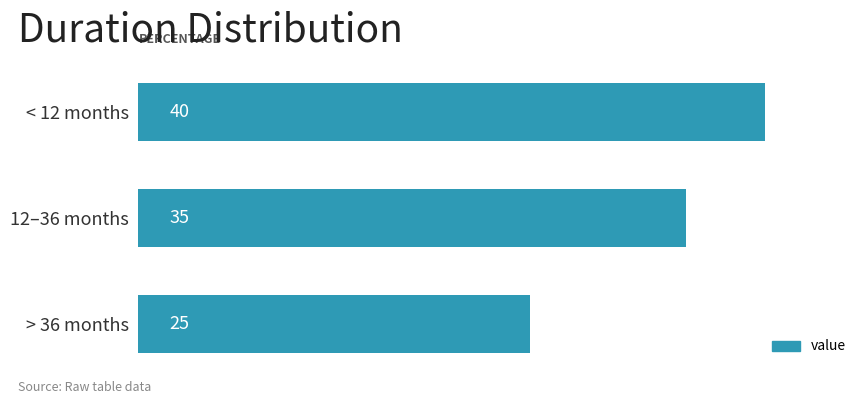

Count the values in the range 25 to 40.

3